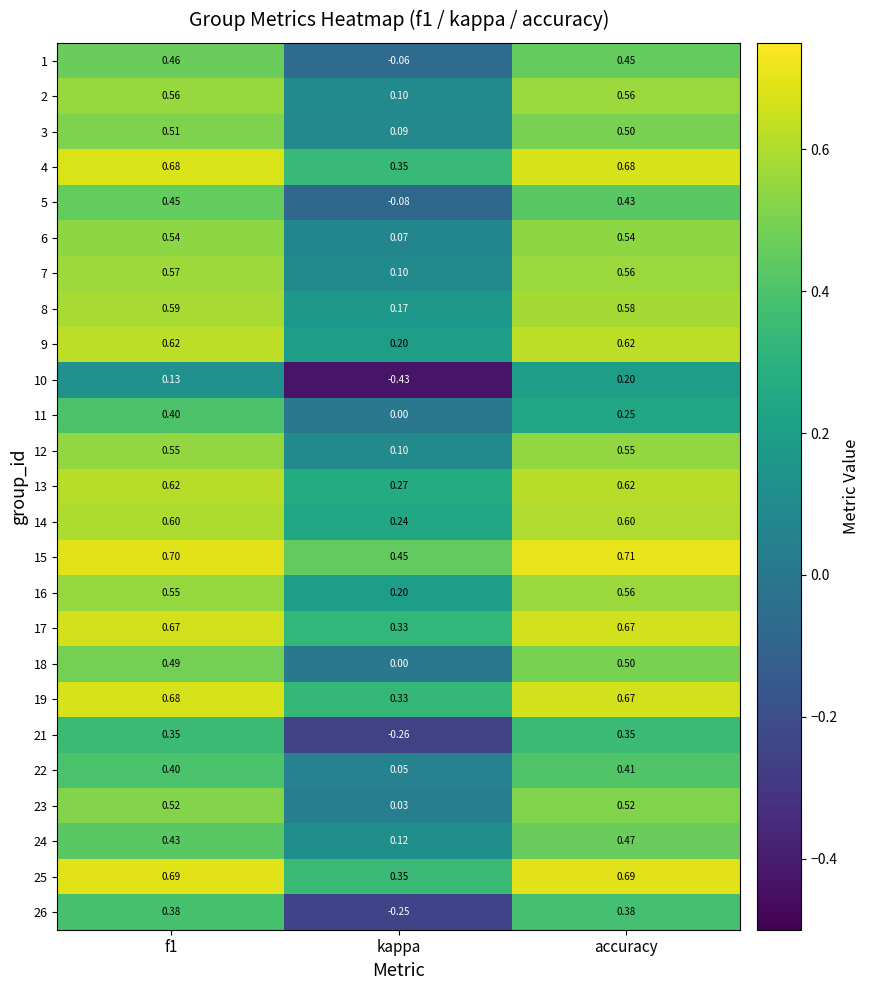

Where is 23 nearest to the value 0?

kappa